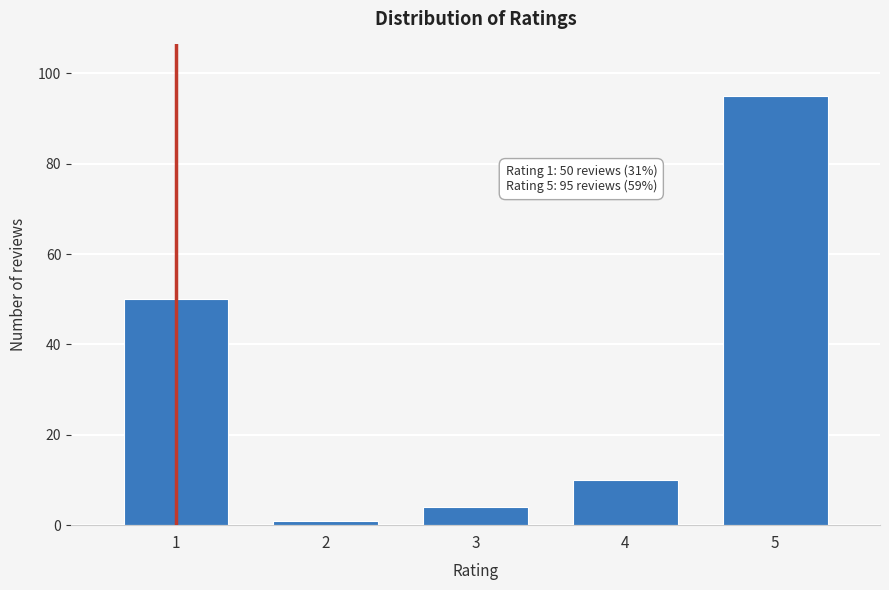

Reading left to right, list all the values displayed in this chart.

1=50	2=1	3=4	4=10	5=95